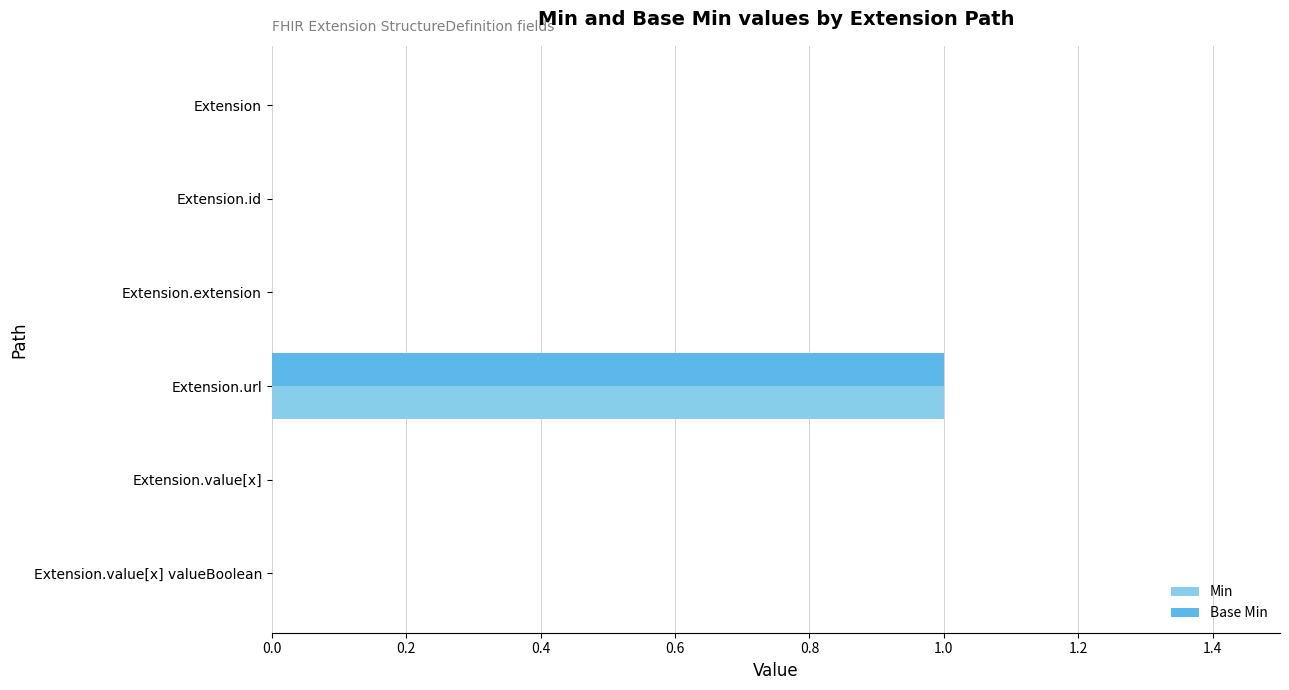

Is it true that Base Min equals 0 at Extension.value[x]?

True